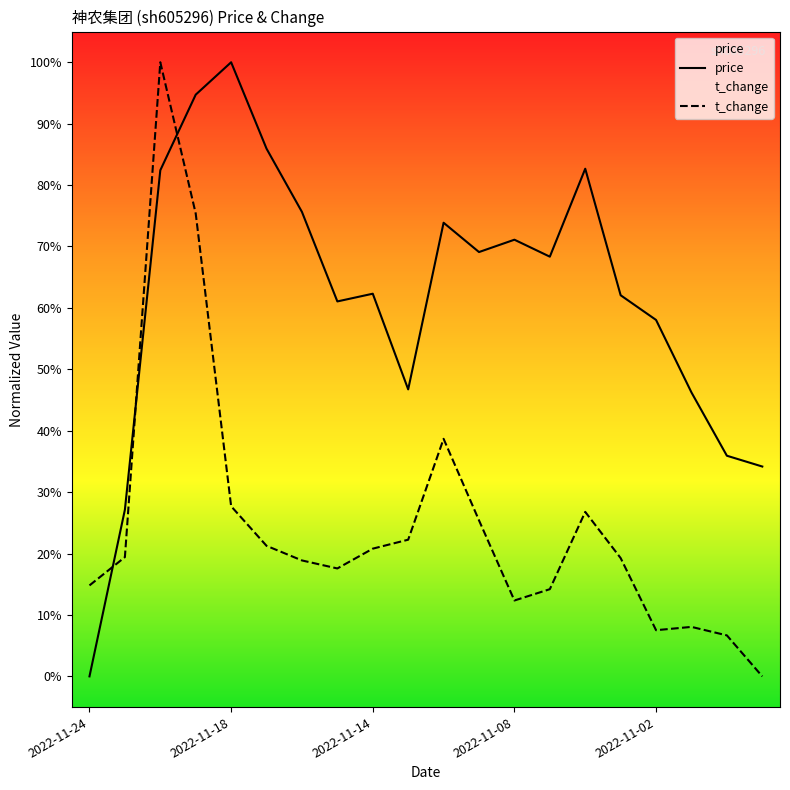

Rank the series by their average value, from highest to lowest.

price, t_change